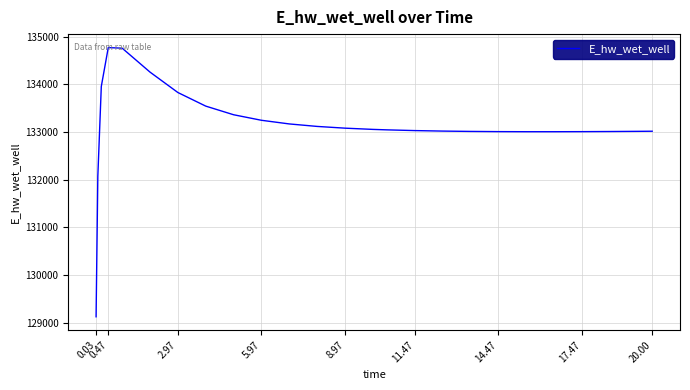

What is the smallest value displayed?

129124.6